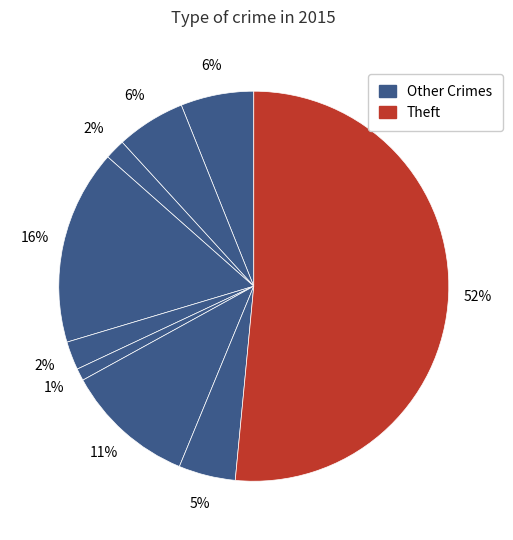

How many slices are in this pie chart?

9